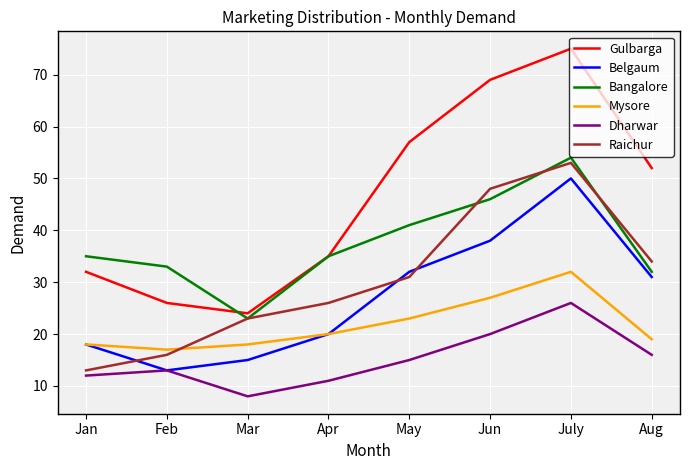

Is the value of Gulbarga at May greater than the value of Belgaum at May?

Yes